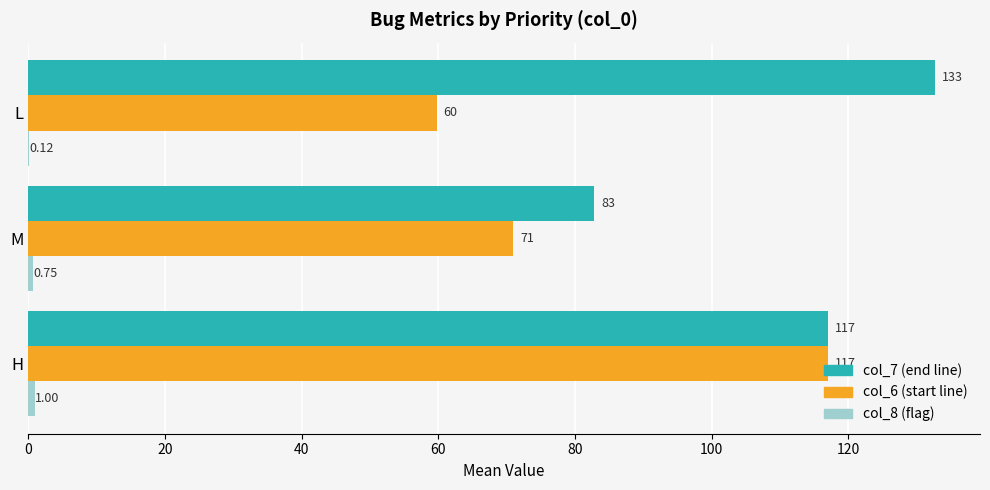

What is the total value across all series at H?

235.0